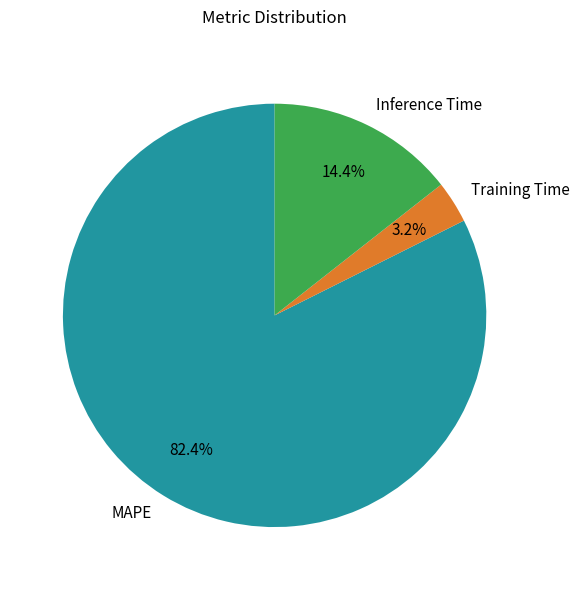

Is it true that MAPE is 90% of the pie?

False